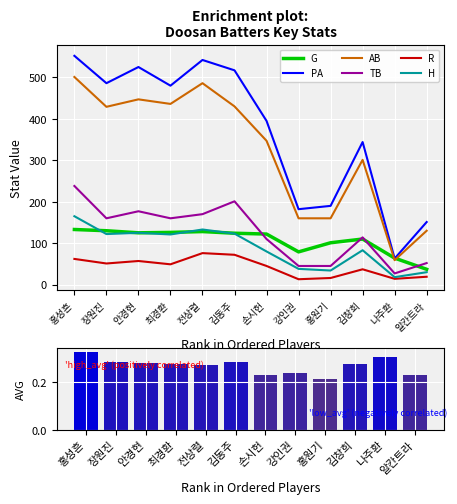

The G series shows 37 at 알칸트라. True or false?

True